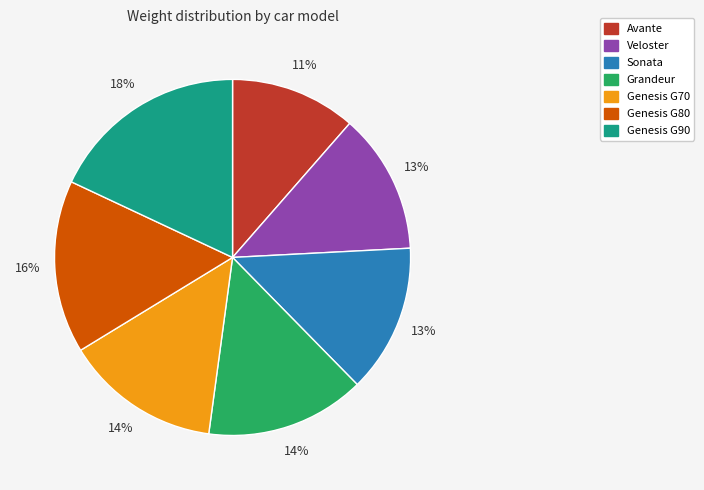

How many segments does this pie chart have?

7